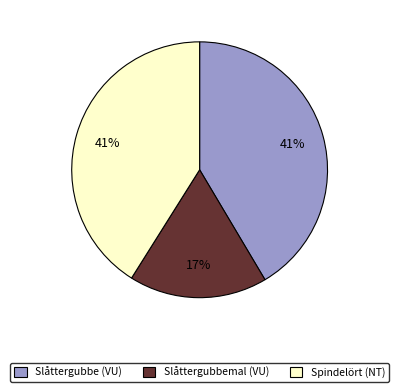

What is the smallest slice in the pie chart?

Slåttergubbemal (VU)